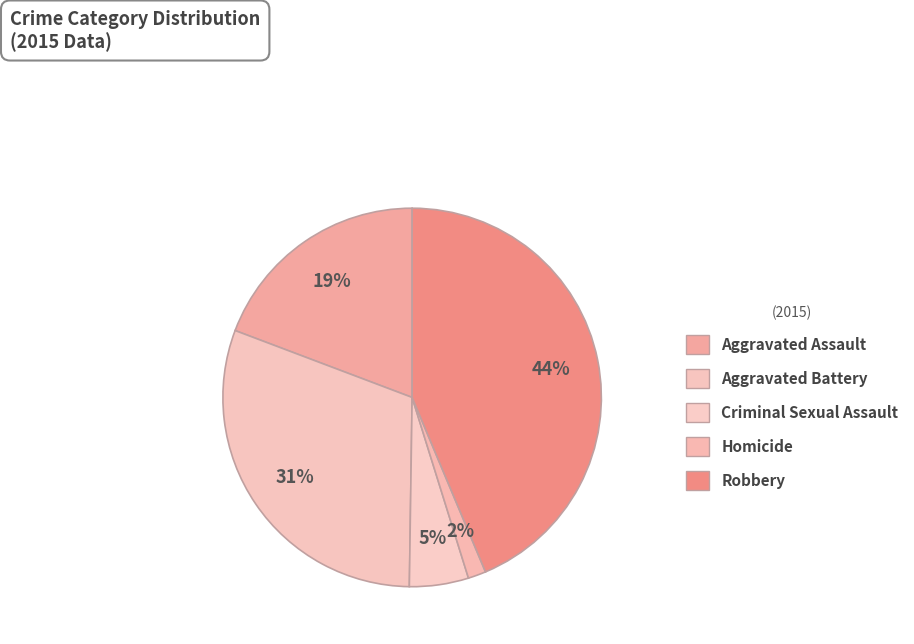

To the nearest percent, what portion does Criminal Sexual Assault represent?

5%